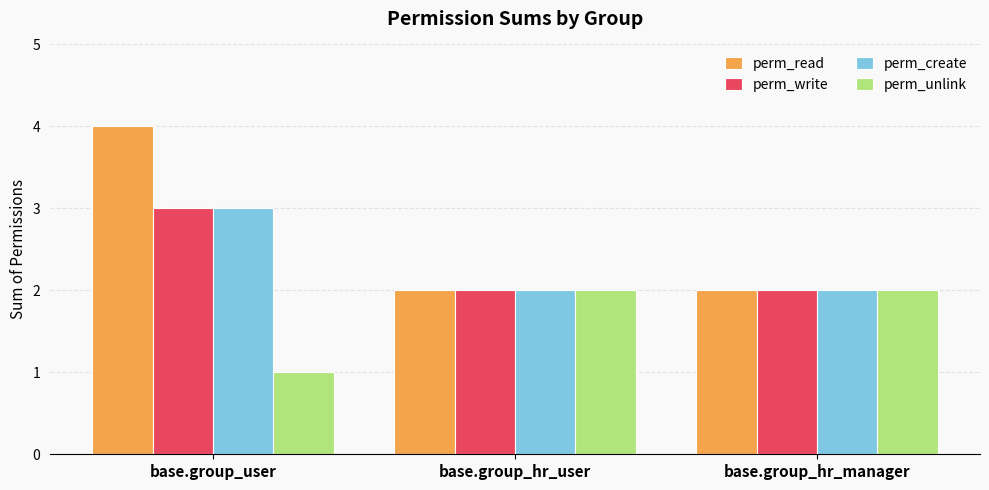

Reading left to right, list all the values displayed in this chart.

perm_read: 4	2	2
perm_write: 3	2	2
perm_create: 3	2	2
perm_unlink: 1	2	2